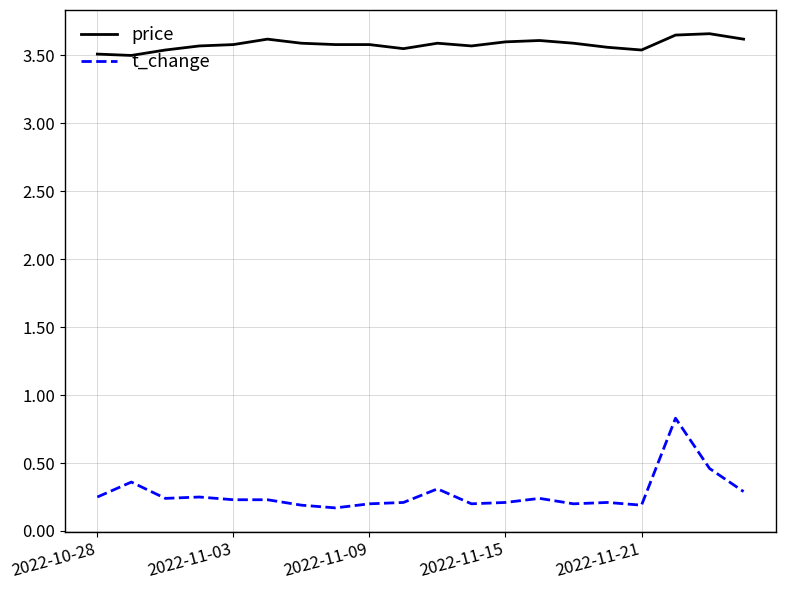

True or false: price and t_change cross at least once.

False